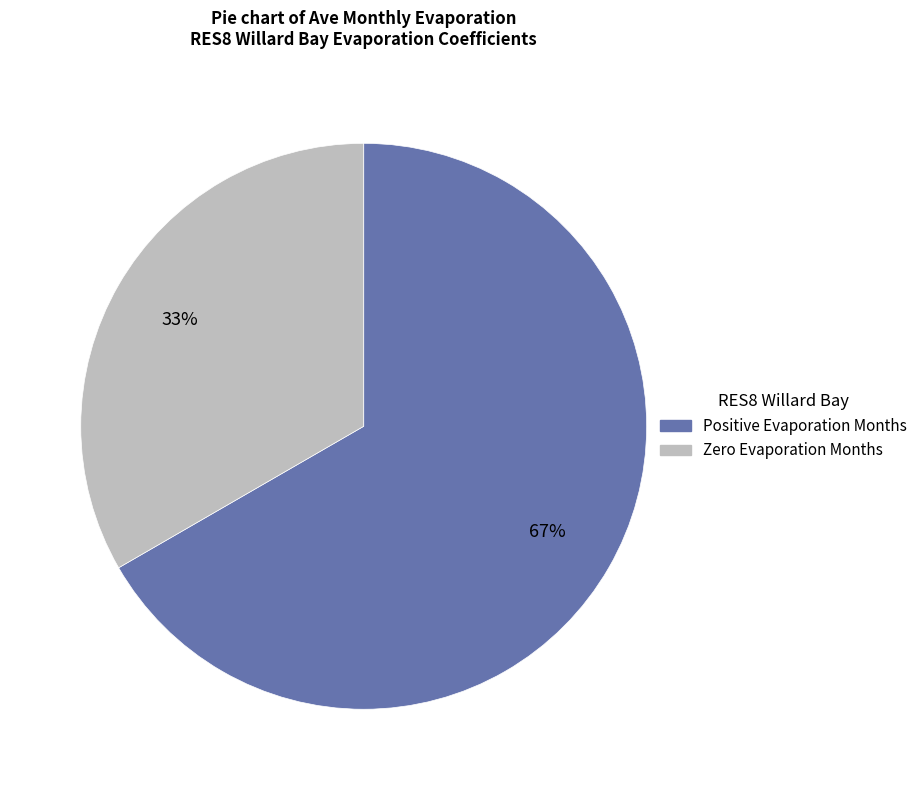

Does any single category account for the majority?

Yes